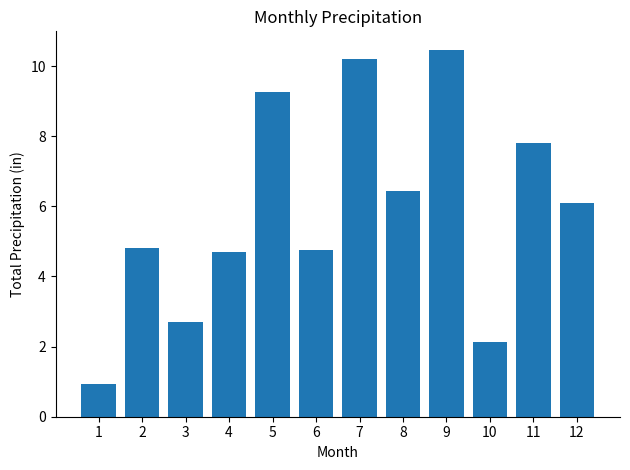

What is the sum of the values at 5 and 9?

19.7